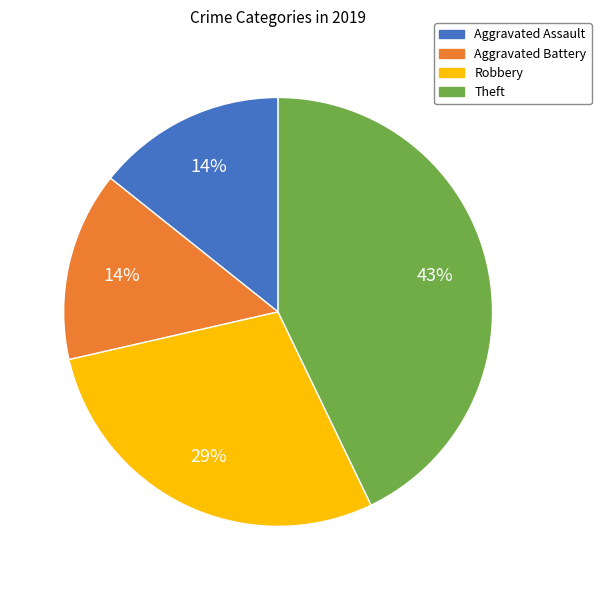

Which has a higher value, Robbery or Aggravated Assault?

Robbery